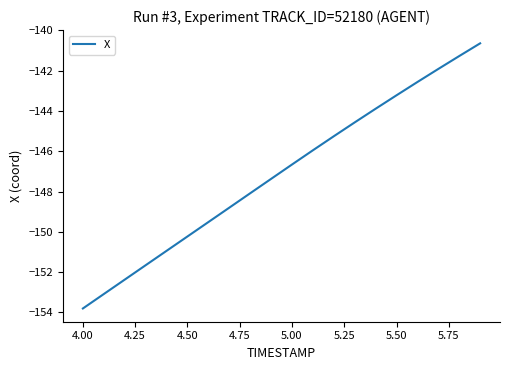

What is the difference between the maximum and minimum values?

13.2